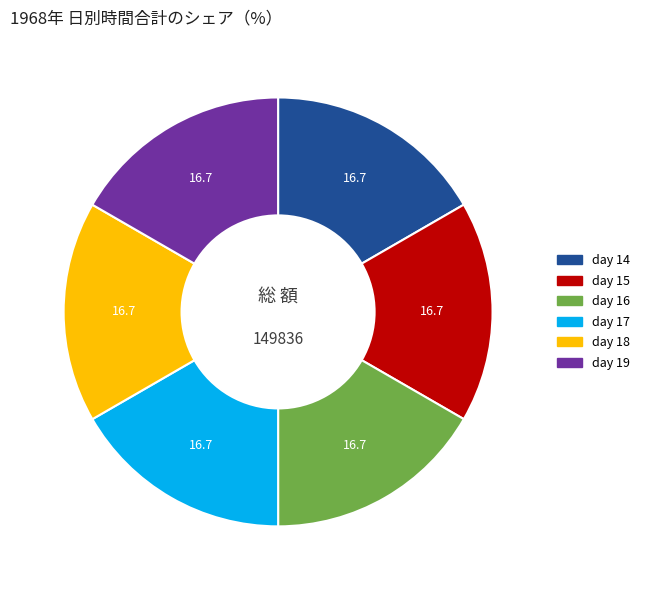

Is there a majority slice in this chart?

No